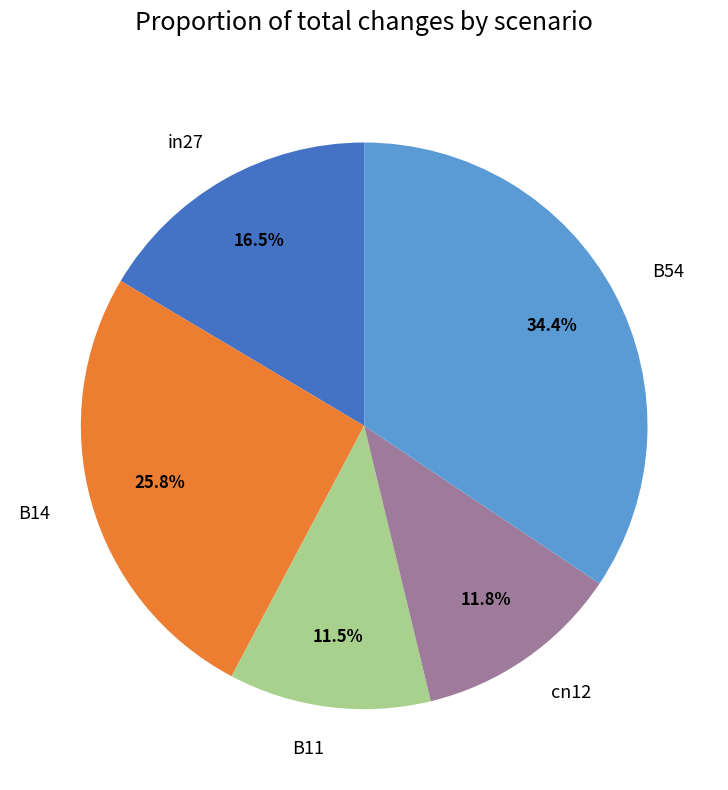

Between in27 and B14, which is larger?

B14